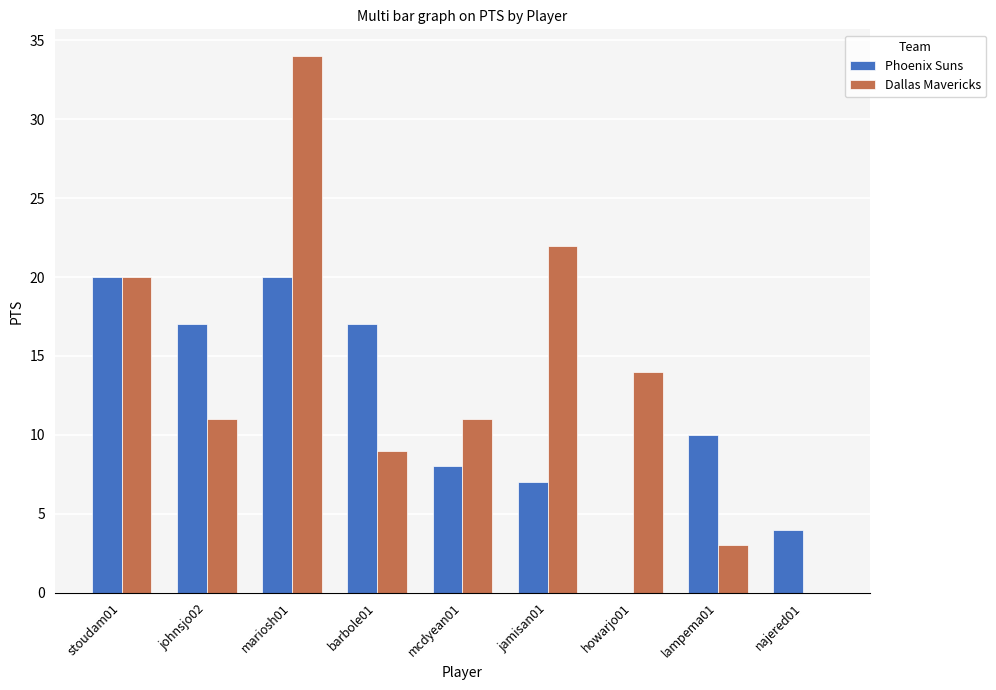

How many data points does each series have?

9